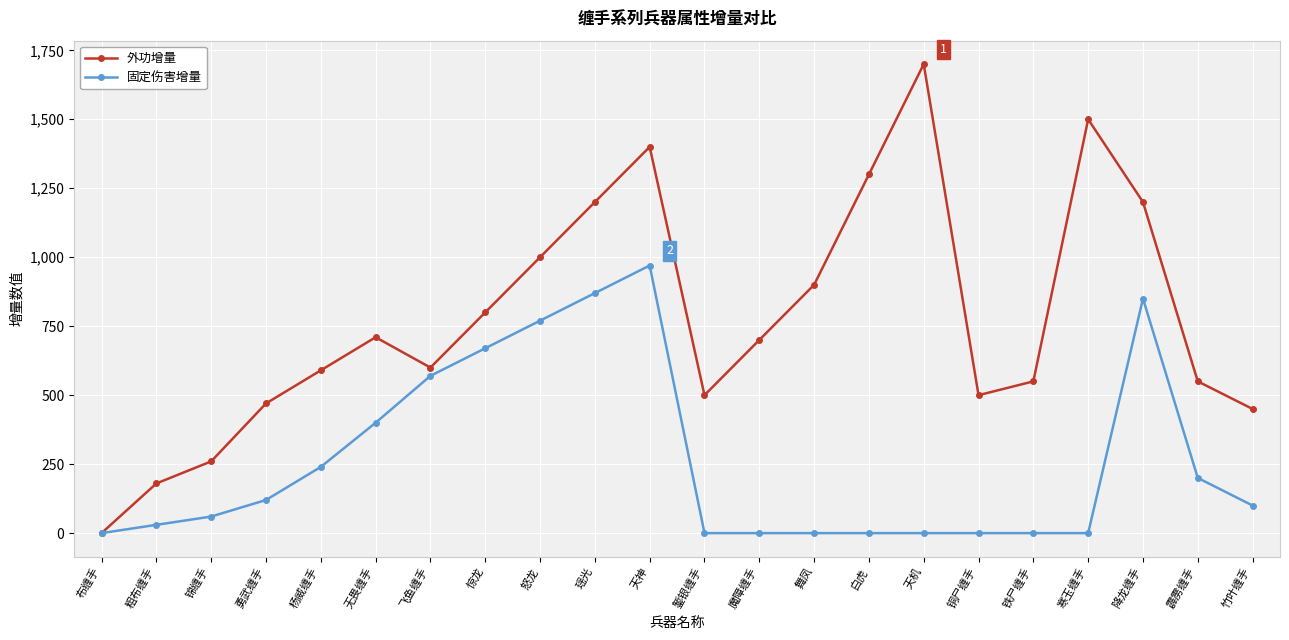

Which series has the widest spread of values?

外功增量